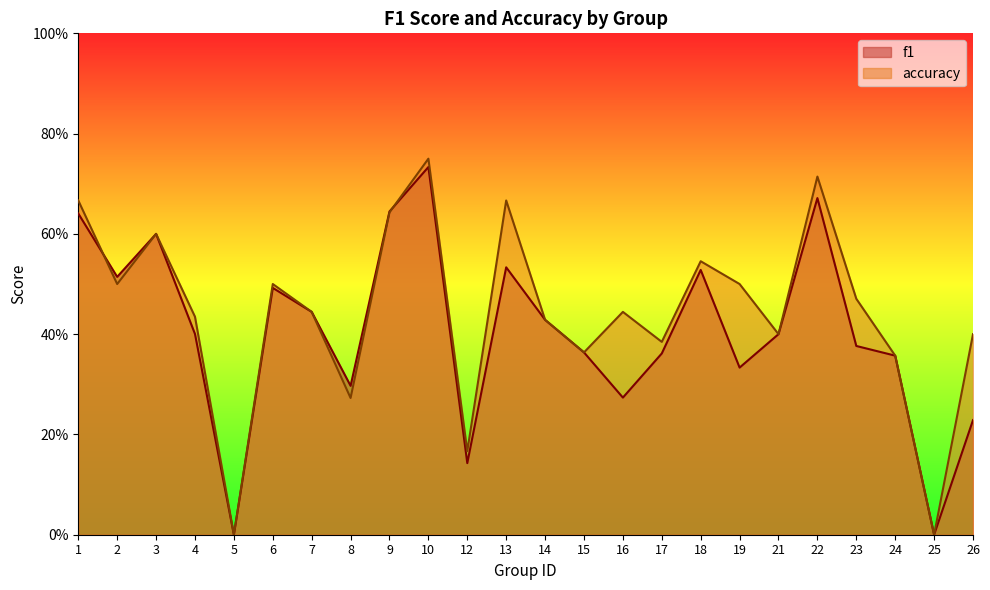

What is the sum of the accuracy values at 23 and 16?

0.9